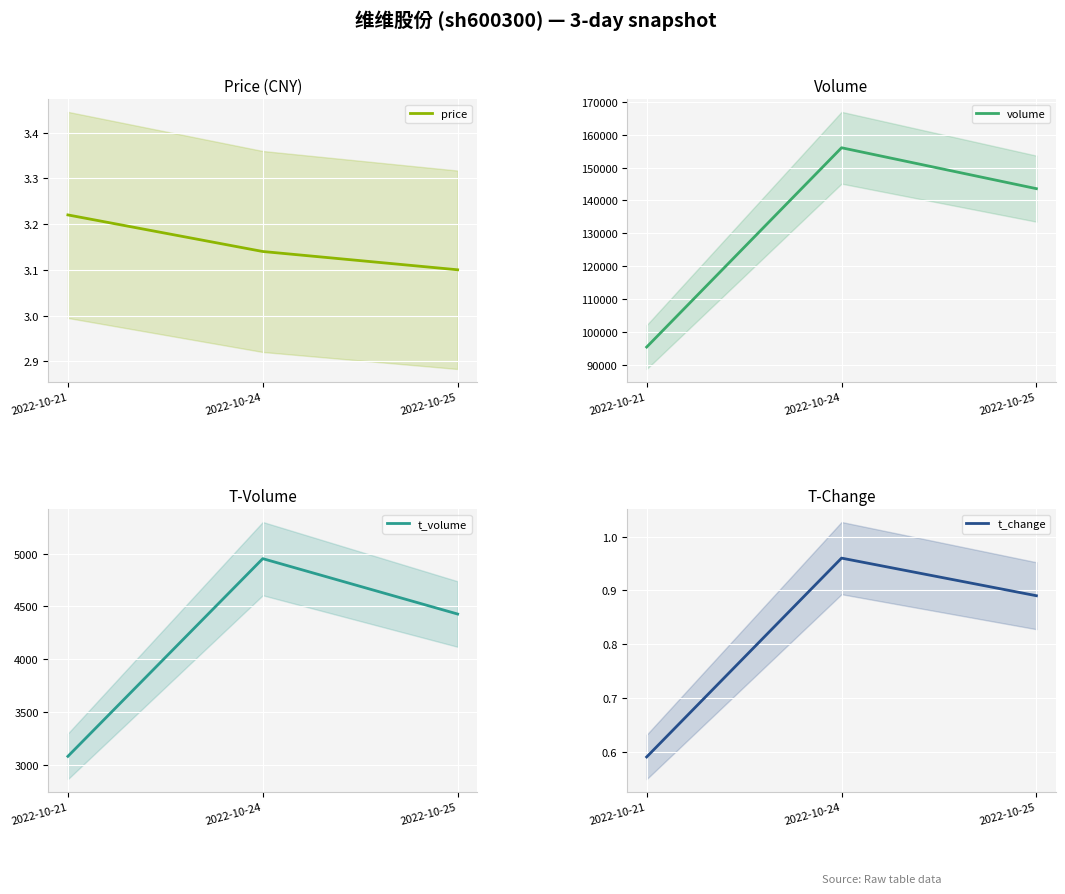

What is the approximate value of t_volume at 2022-10-25?

4428